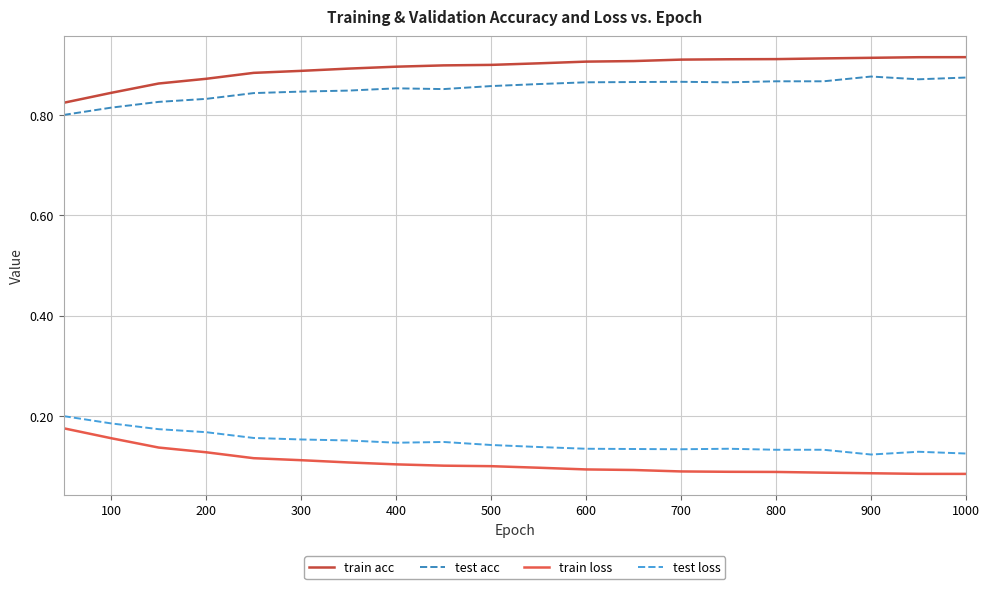

True or false: test acc and train loss cross at least once.

False